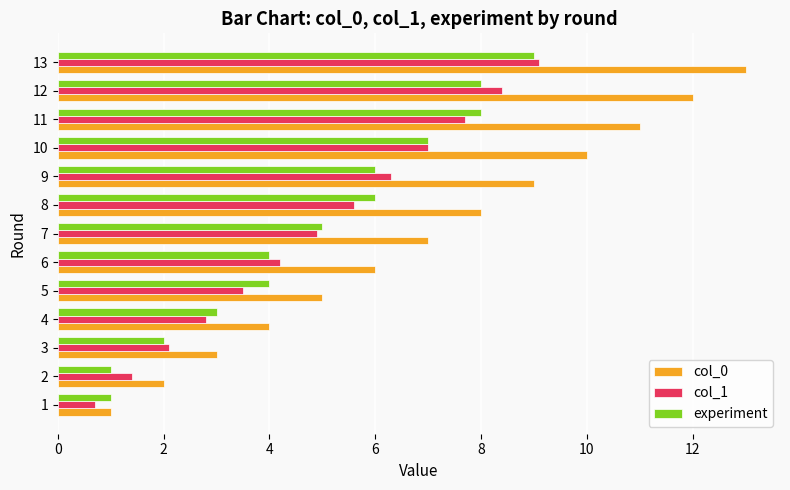

What is the minimum value for col_1?

0.7